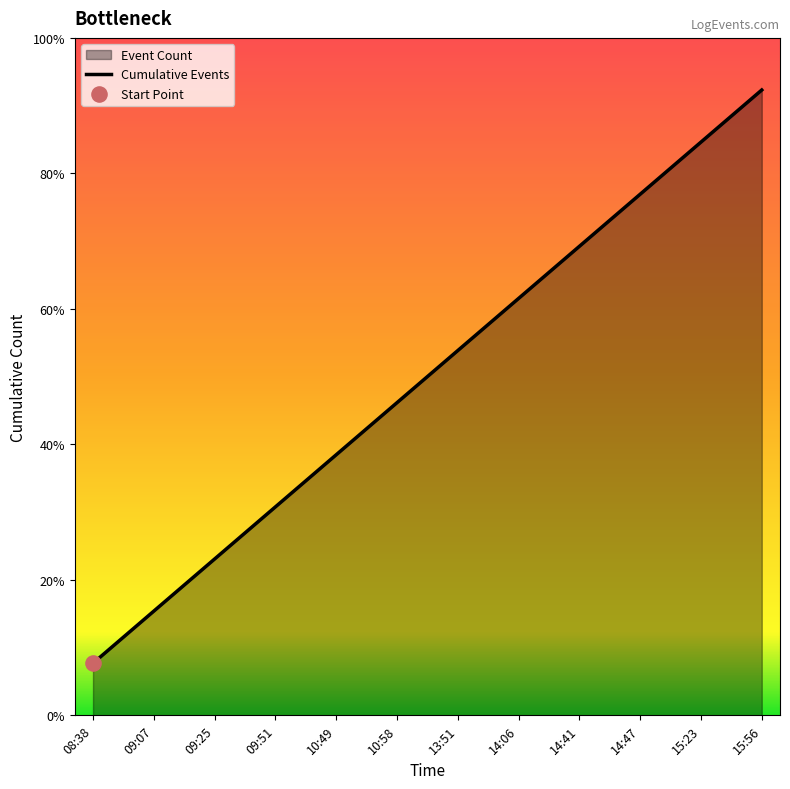

What is the change in value from 09:07 to 10:58?

+4